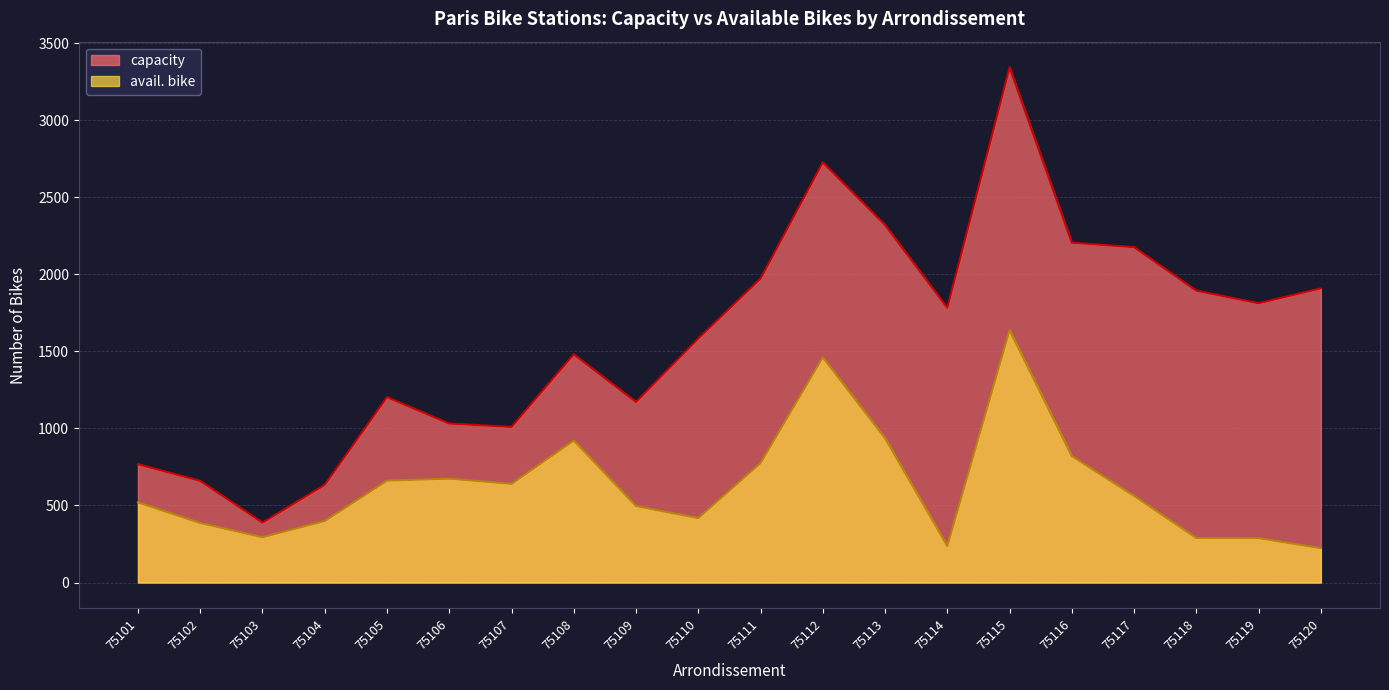

What is the difference between the highest and lowest values at 75119?

1524